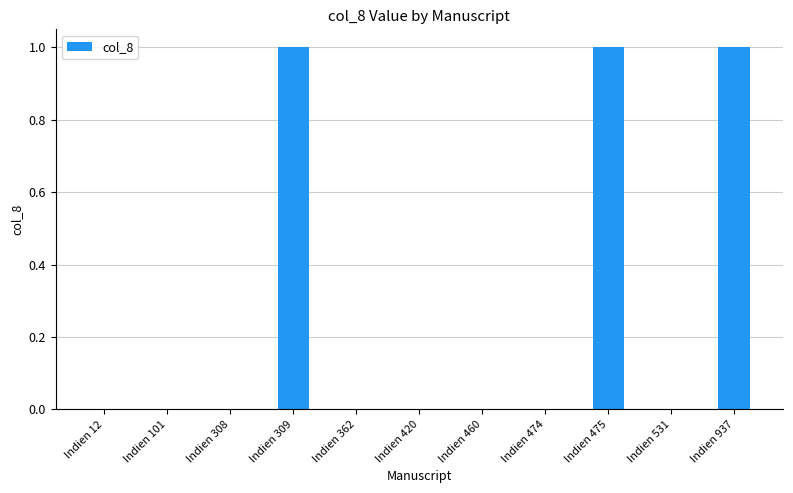

Between Indien 309 and Indien 12, which is larger?

Indien 309